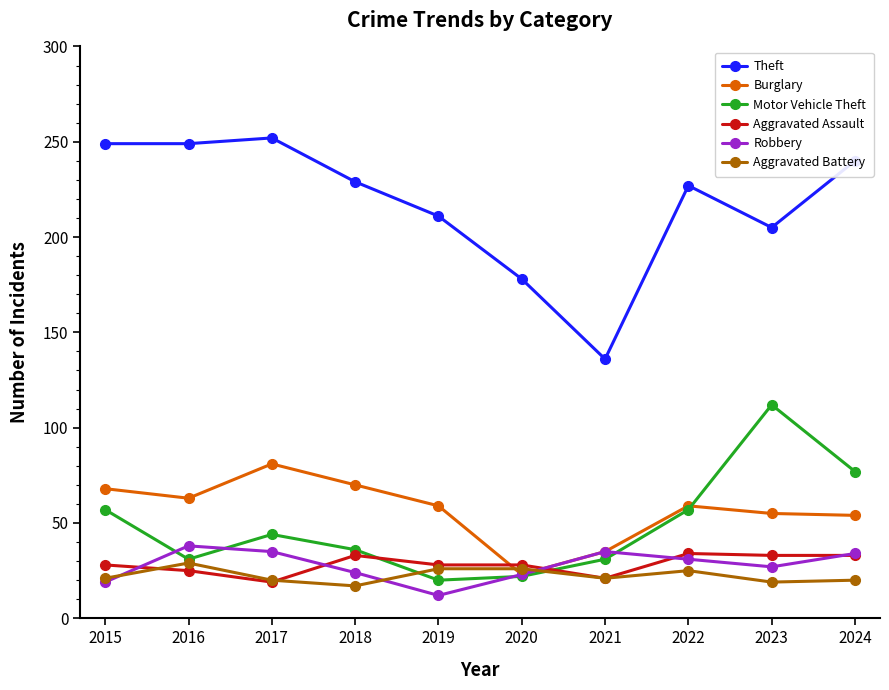

What is the difference between the Aggravated Assault values at 2017 and 2021?

2